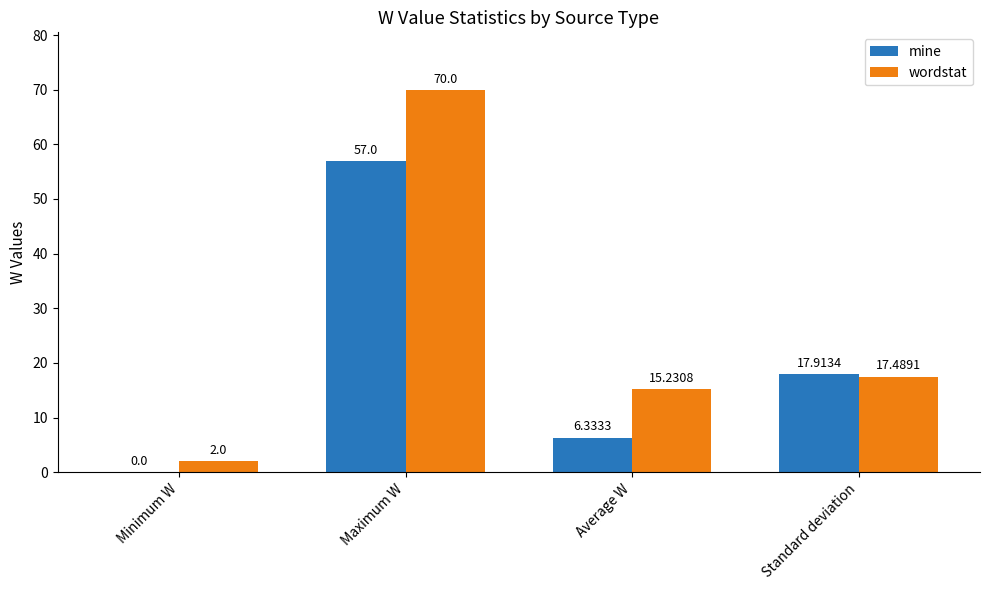

What is the spread (max minus min) of values at Average W?

8.9